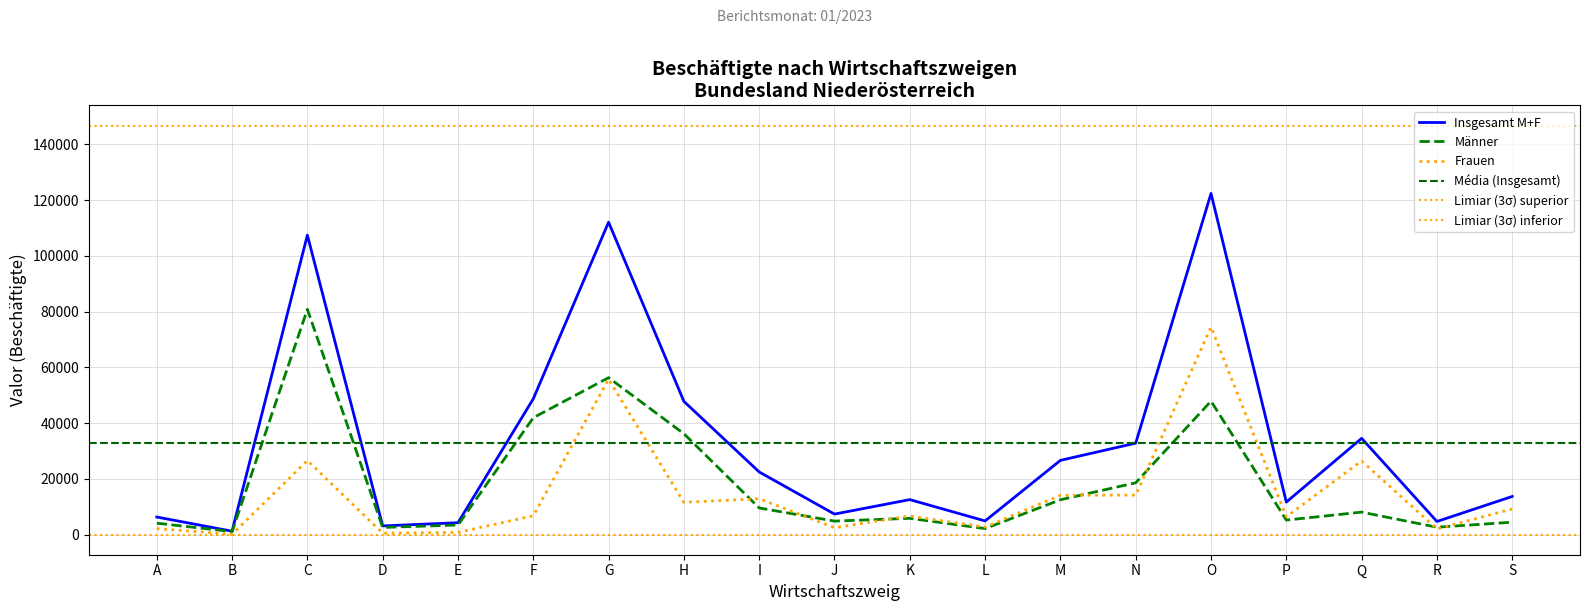

What is the difference between the Insgesamt M+F values at P and D?

8536